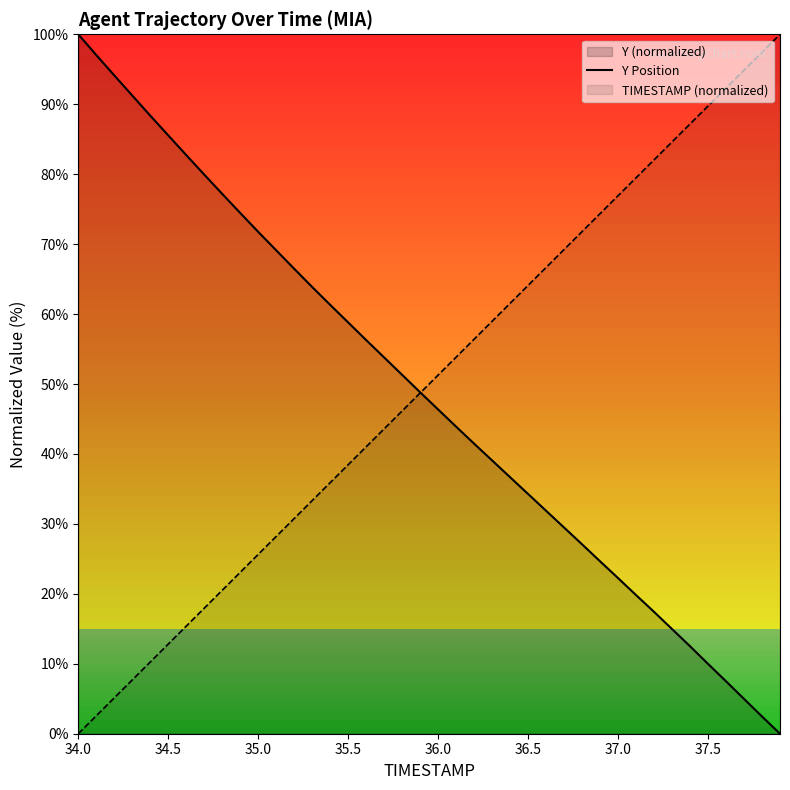

Does the chart display data point markers on the line(s)?

No